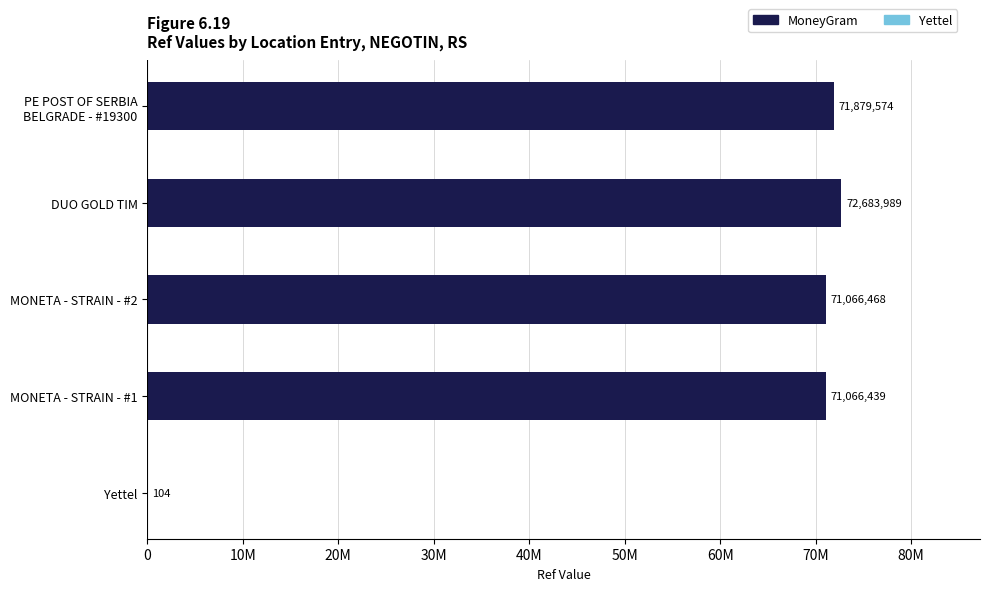

Does the chart contain stacked bars?

No